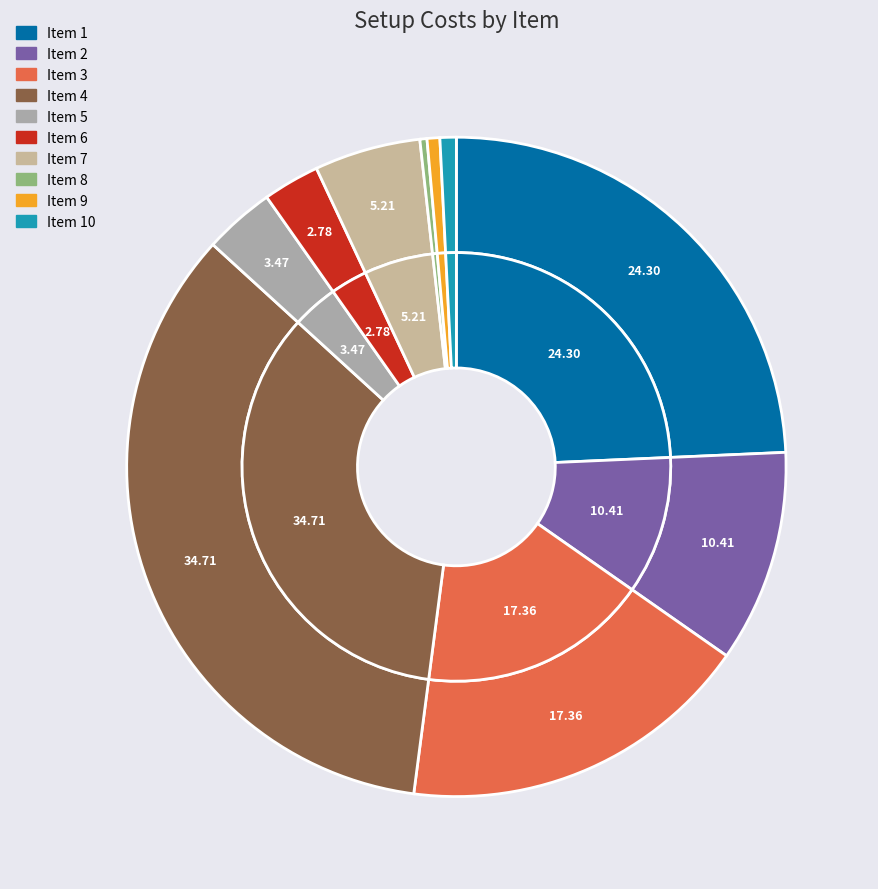

Is it true that 10 is 1% of the pie?

True